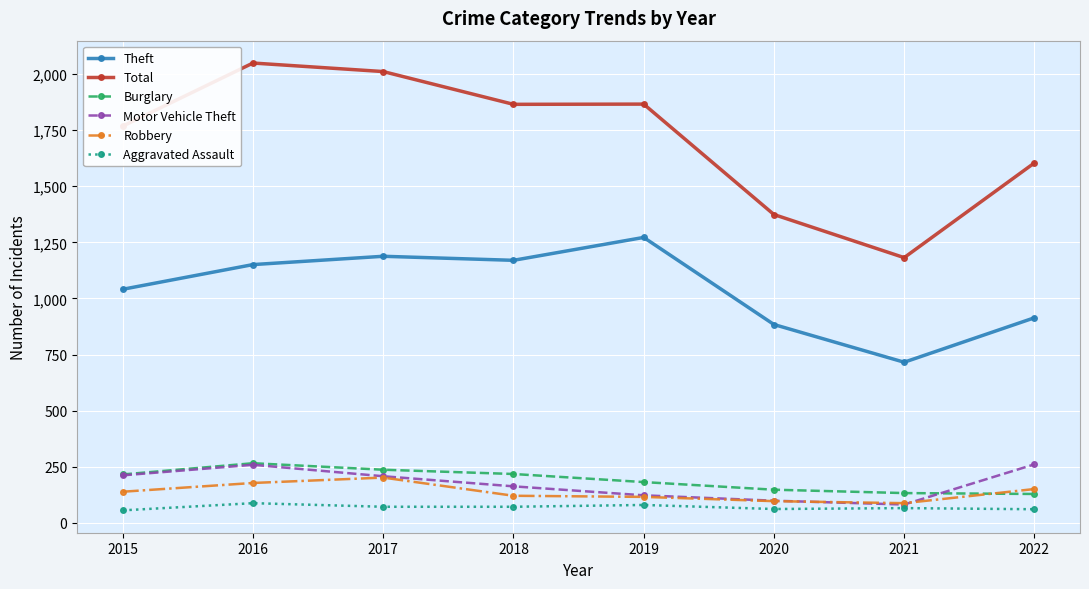

What is the value of the Theft point at the 2nd from the left?

1151